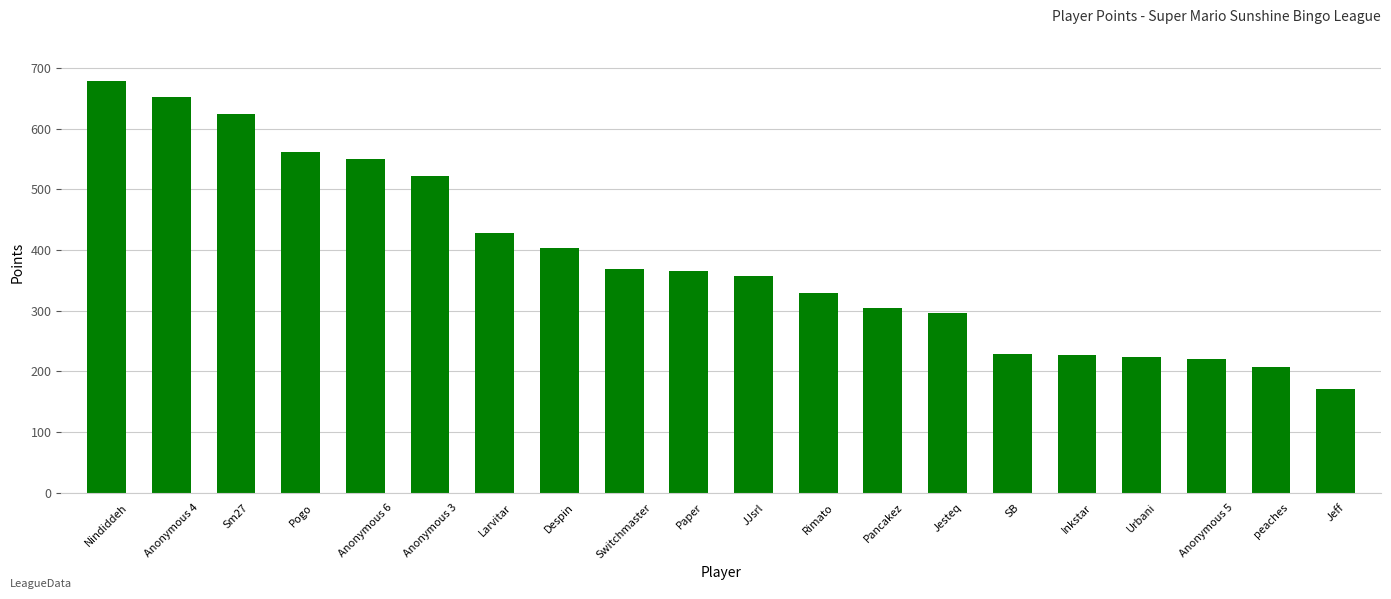

What is the maximum value shown in the chart?

678